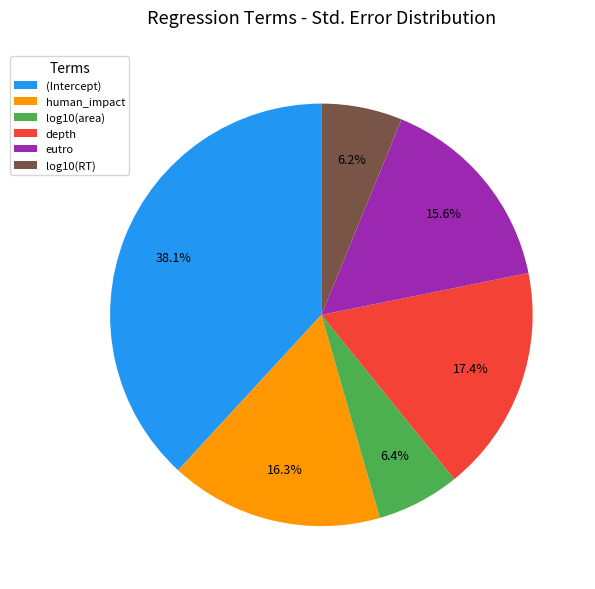

To the nearest percent, what is the difference between the largest and smallest slice percentages?

32%